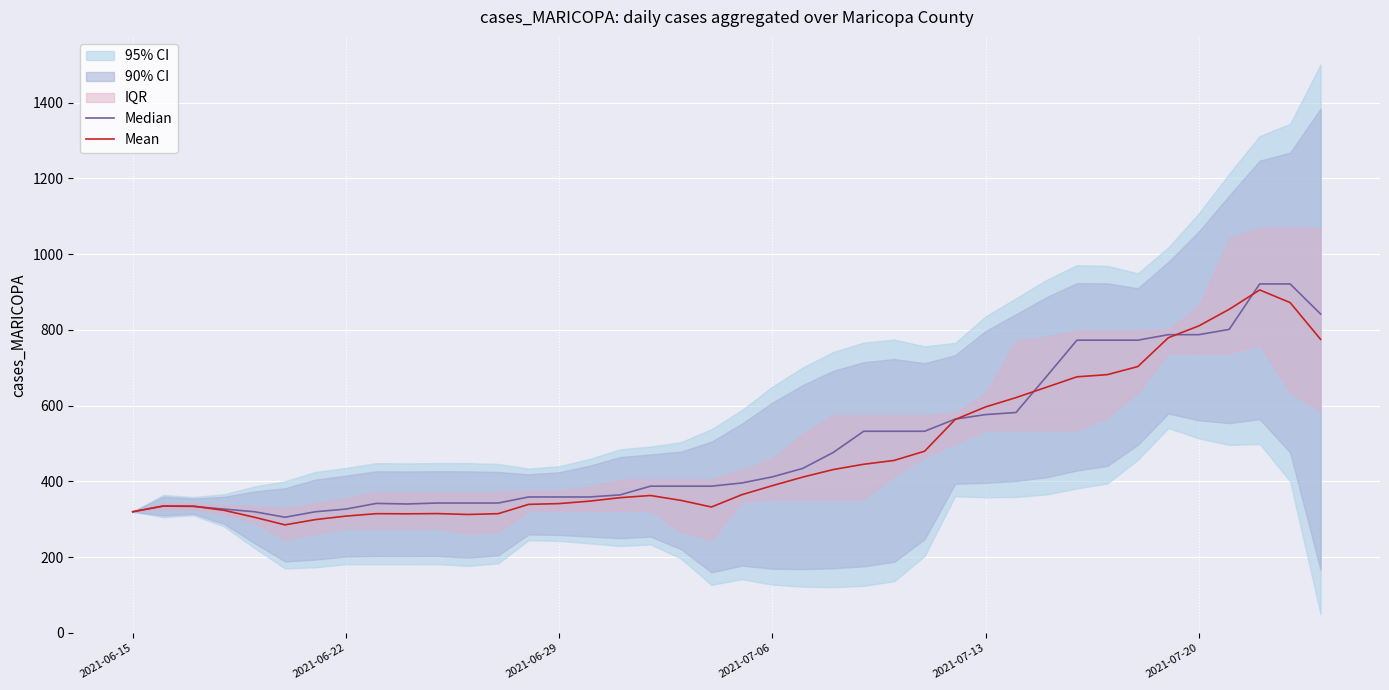

The Median series shows 1013.3 at 33. True or false?

False